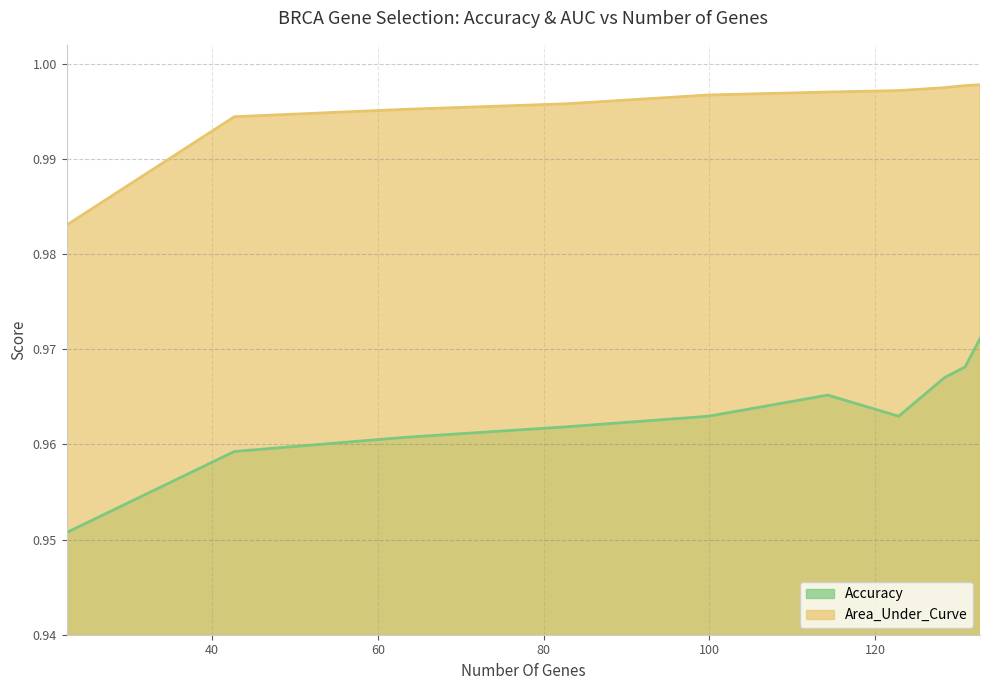

Does the chart have visible grid lines?

Yes